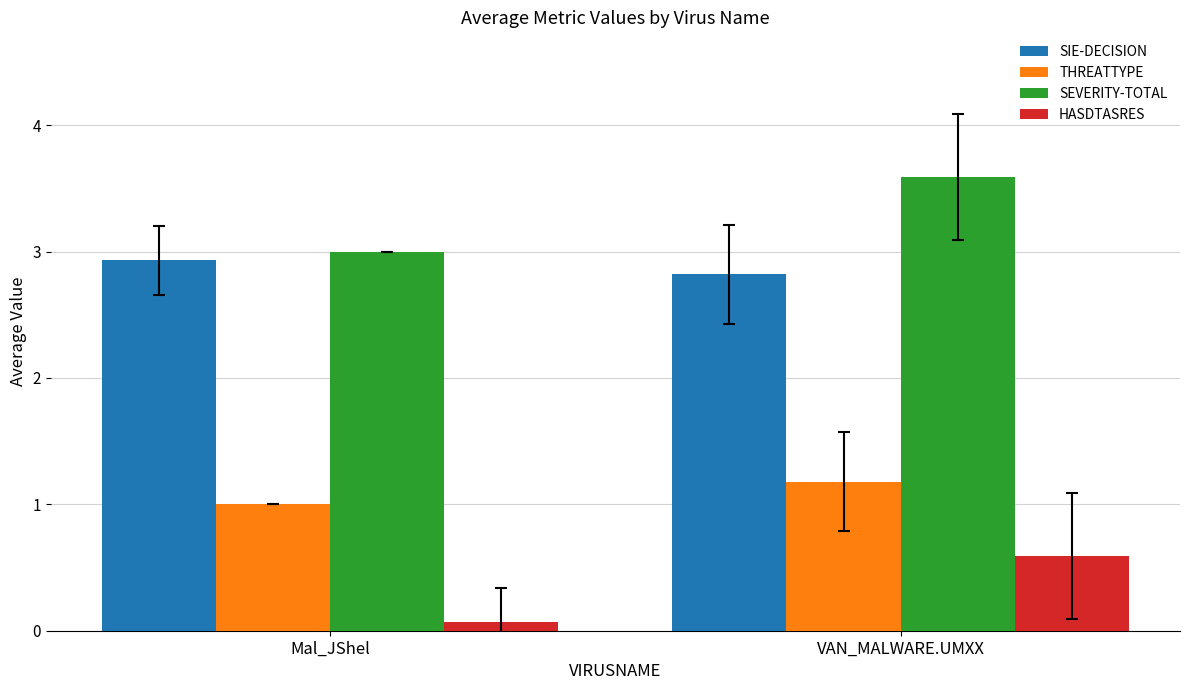

At which category is the sum across all series the highest?

VAN_MALWARE.UMXX